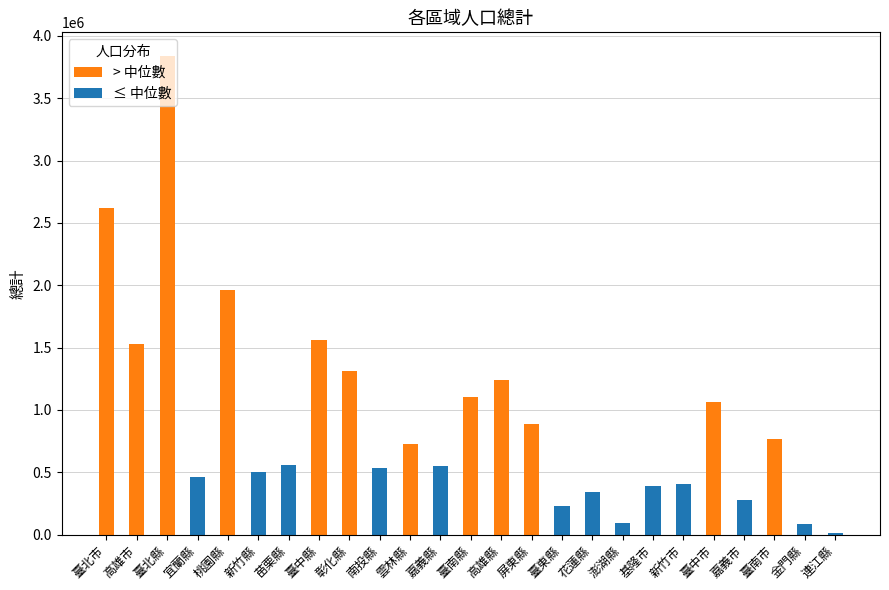

At which label does the data first exceed 560616?

臺北市